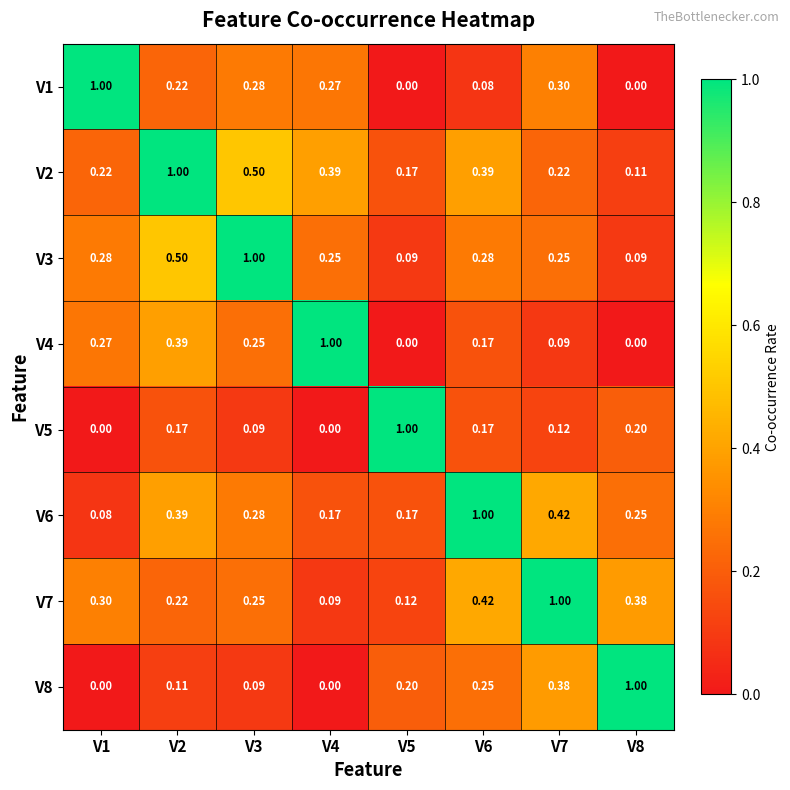

What is the maximum value shown in the chart?

1.0